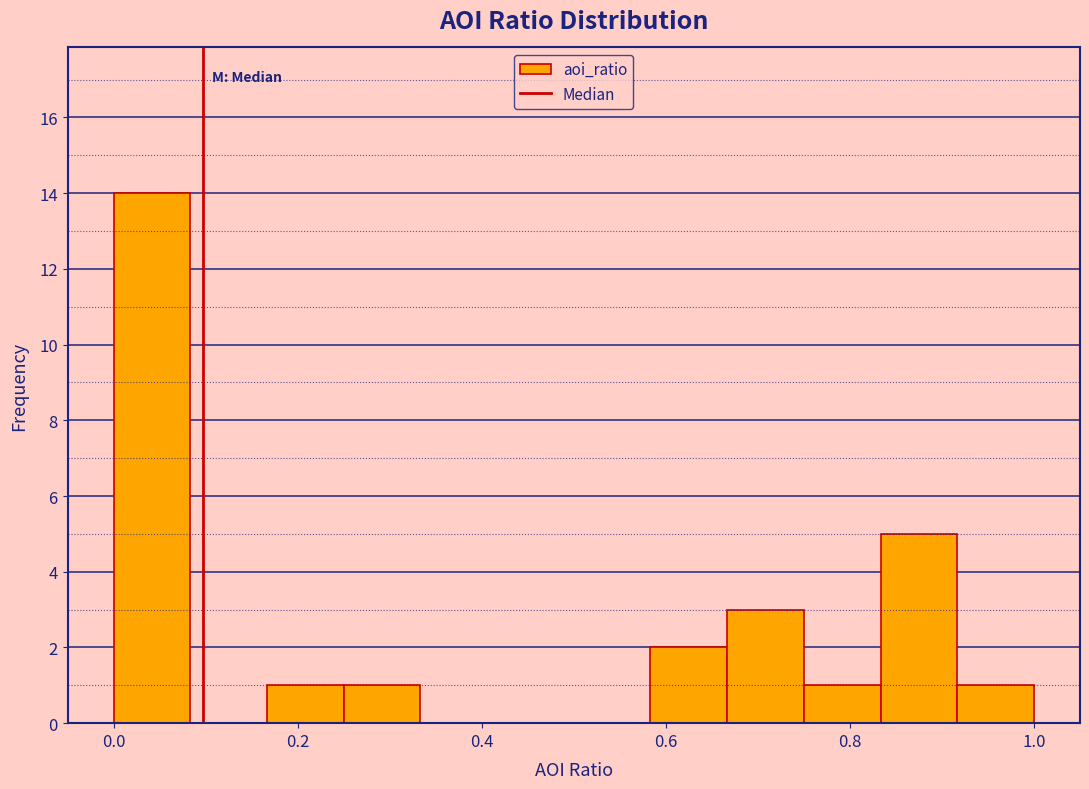

Which range on the x-axis has the tallest bar?

0.00 to 0.08